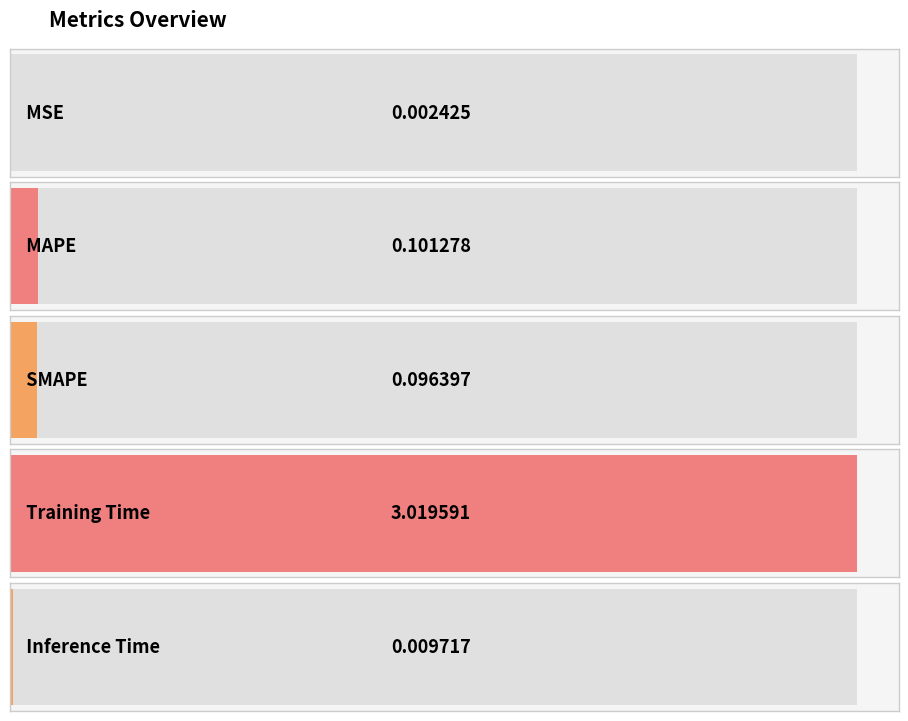

Reading left to right, what are all the values shown in this chart?

0.0	0.1	0.1	3.0	0.0